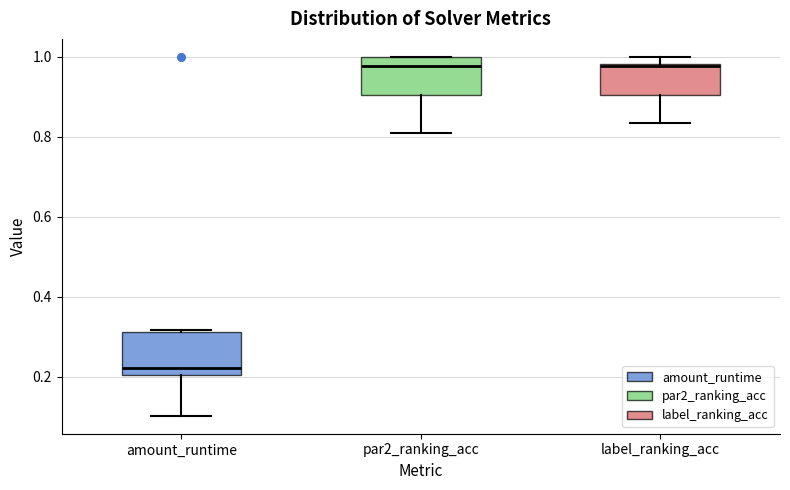

Where does the lower whisker of the box for amount_runtime end on the y-axis? The values are not printed on the chart, so give them approximately, as read against the axis.

0.10